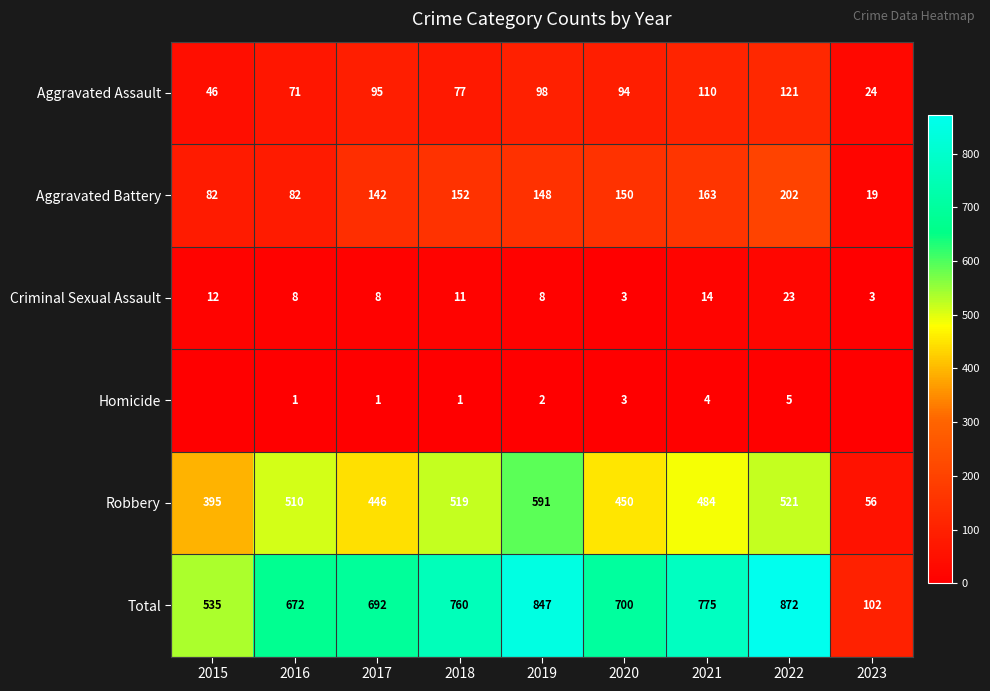

How many data points in Robbery are less than 484?

4